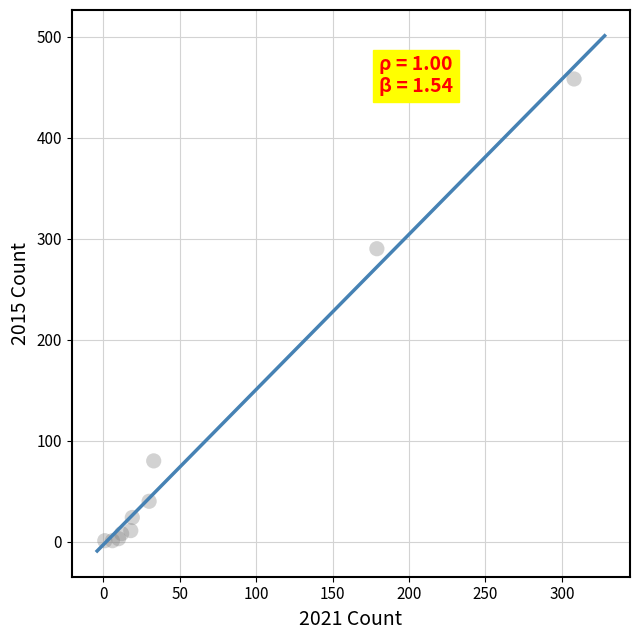

What Y value in the scatter plot is closest to 229?

290